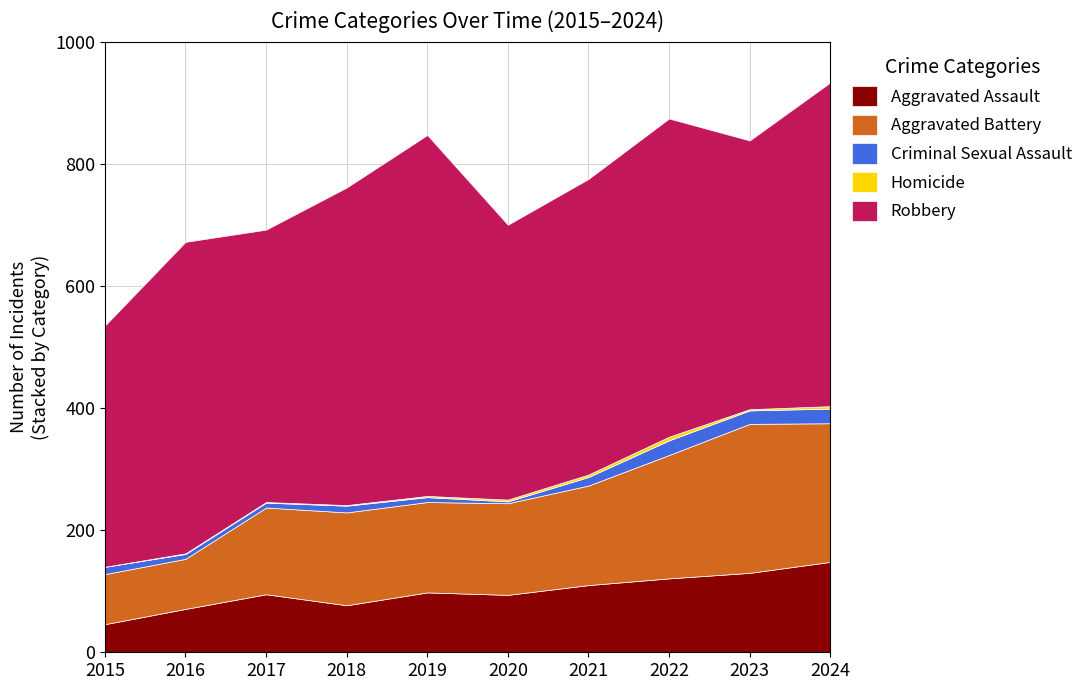

True or false: Robbery and Homicide intersect in this chart.

False